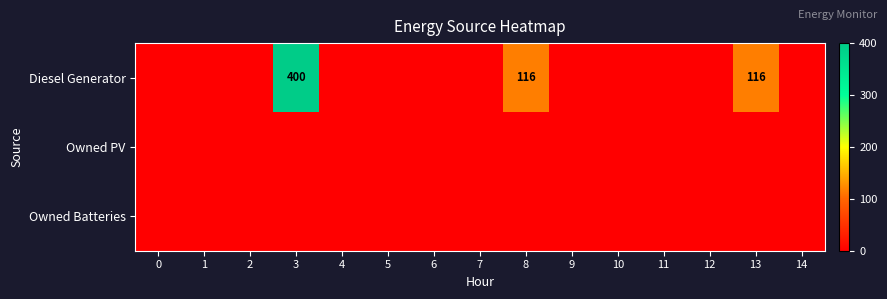

The Diesel Generator series shows 188 at 13. True or false?

False